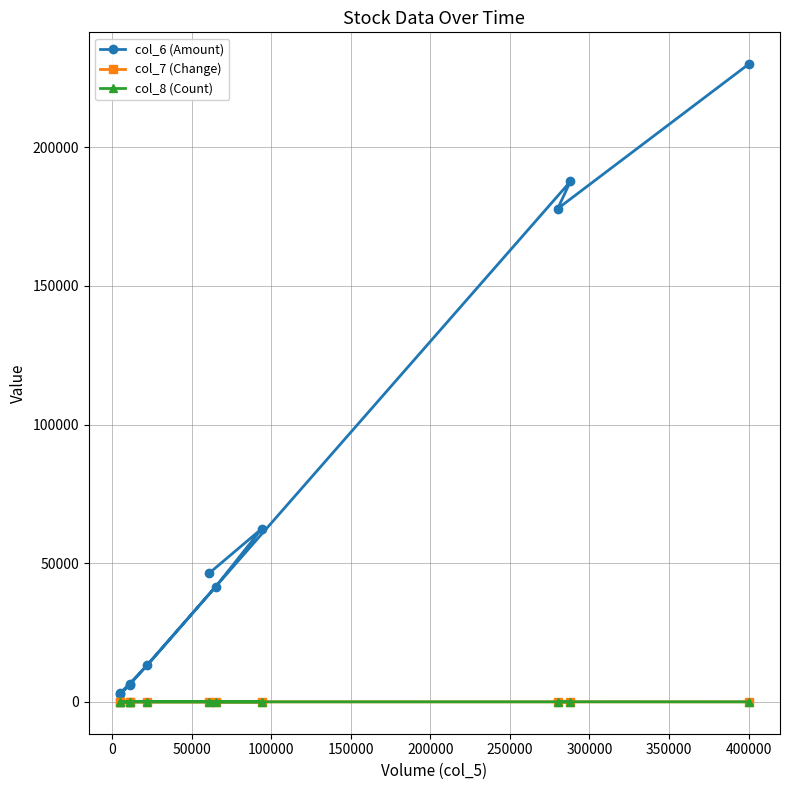

What is the average value of the col_8 (Count) series?

6.7